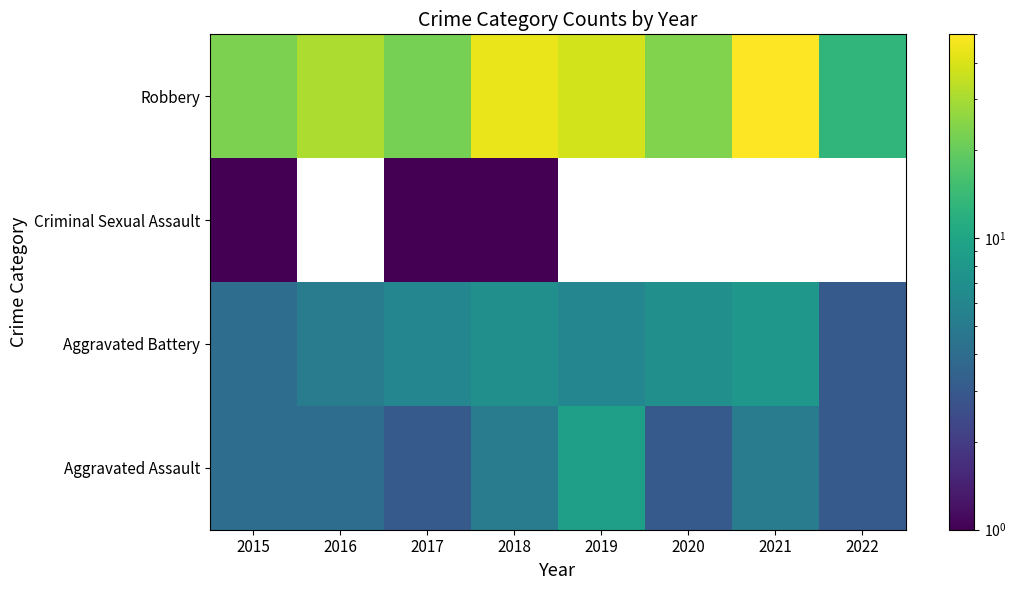

What value does the Aggravated Battery series have at 2021?

8.0